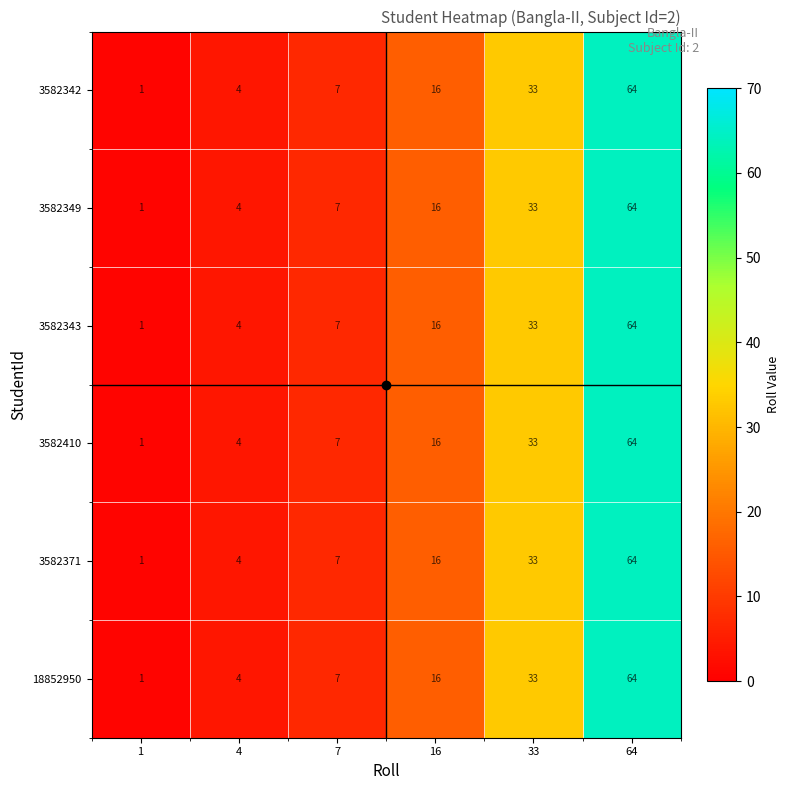

What is the greatest value displayed?

64